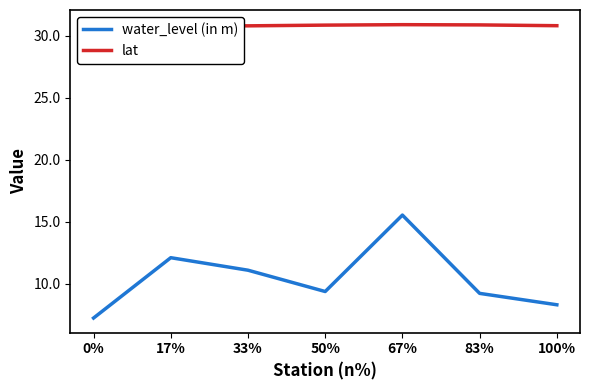

What is the difference between the maximum and minimum values in the water_level (in m) series?

8.3